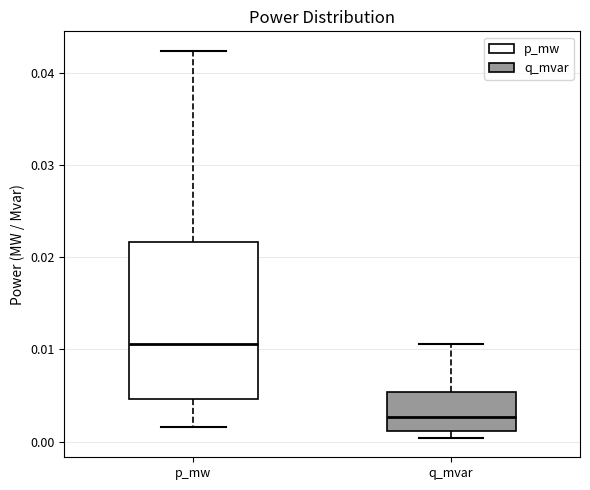

Which box's median line is the lowest?

q_mvar